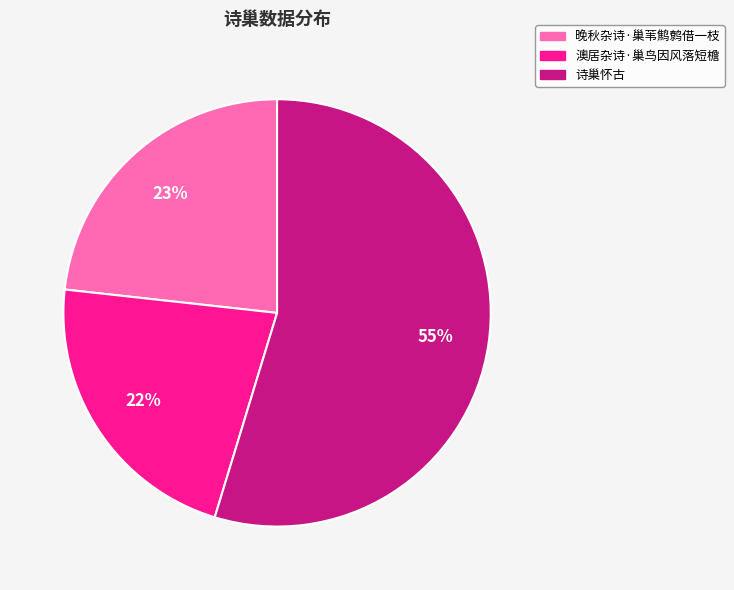

Count the number of slices in the pie.

3